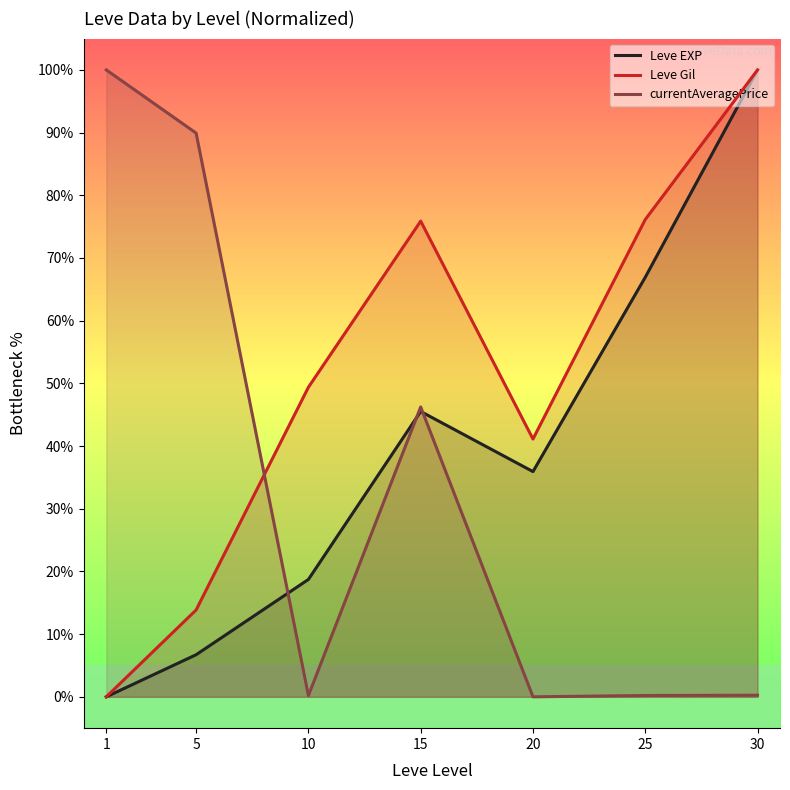

What is the sum of the Leve EXP values at 25 and 1?

66.9